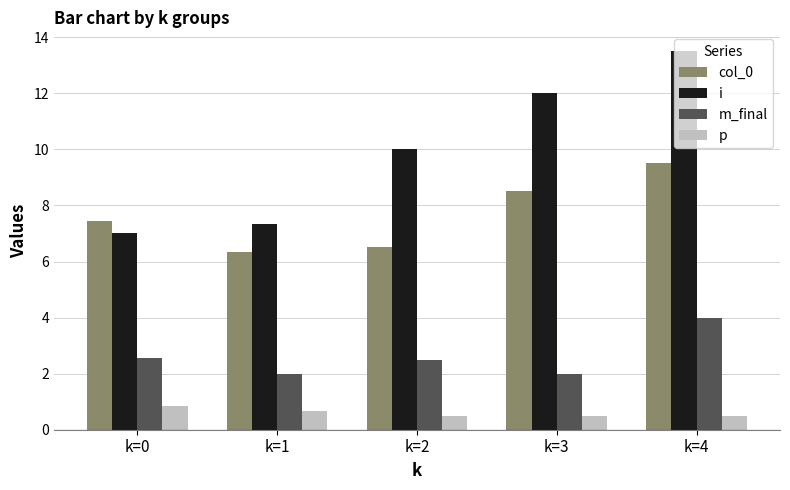

At k=0, list the series in order from smallest to largest.

p, m_final, i, col_0